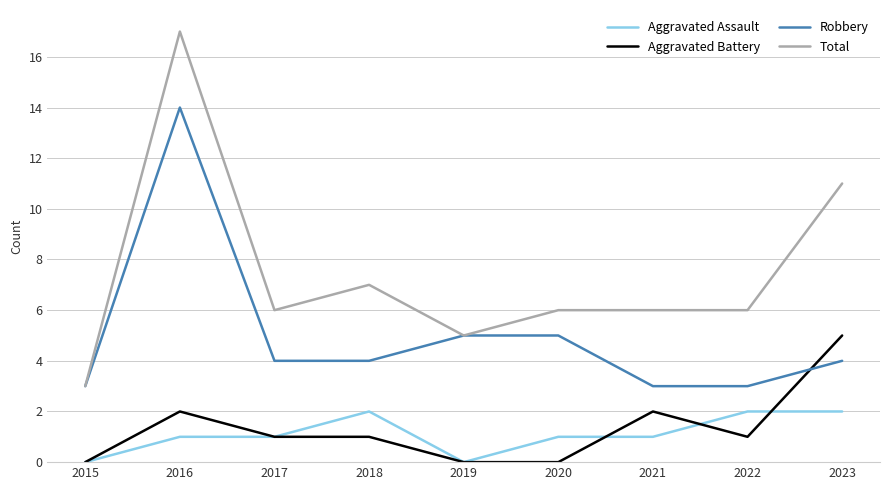

Is it true that Aggravated Battery equals 2 at 2022?

False